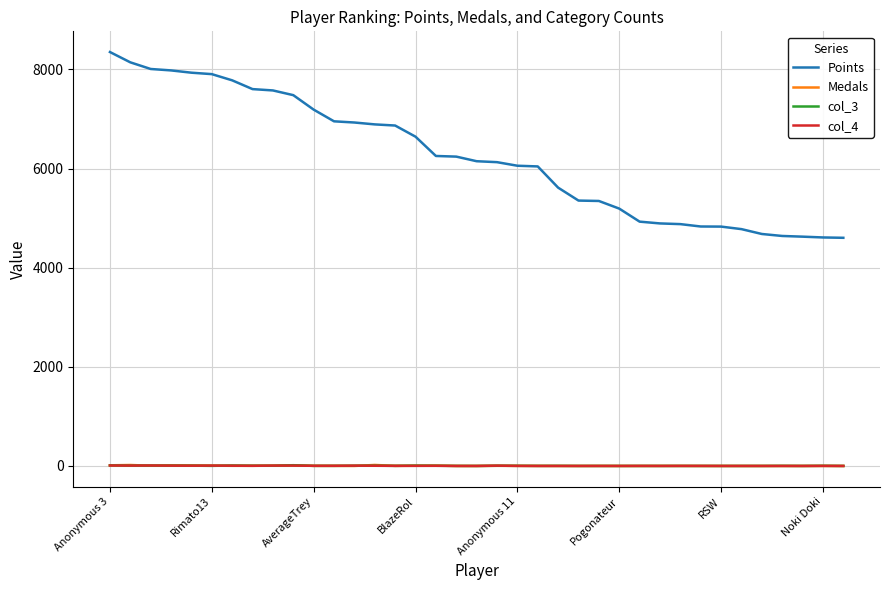

Which series has the widest spread of values?

Points